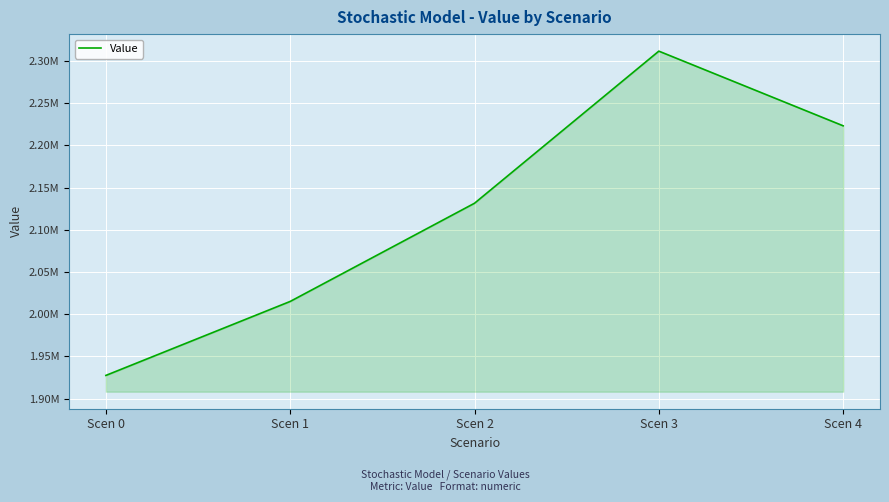

Approximately how many times larger is the value at Scen 0 compared to Scen 4?

0.9